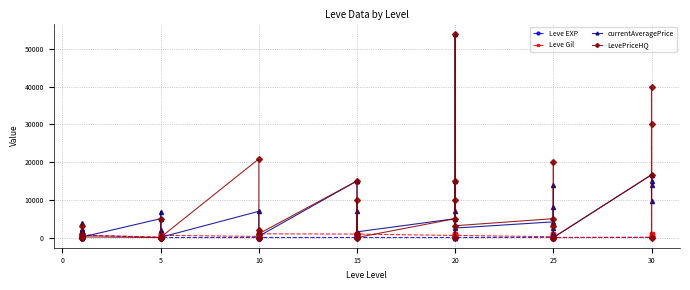

Between 20 and 18, which series saw the biggest shift?

currentAveragePrice